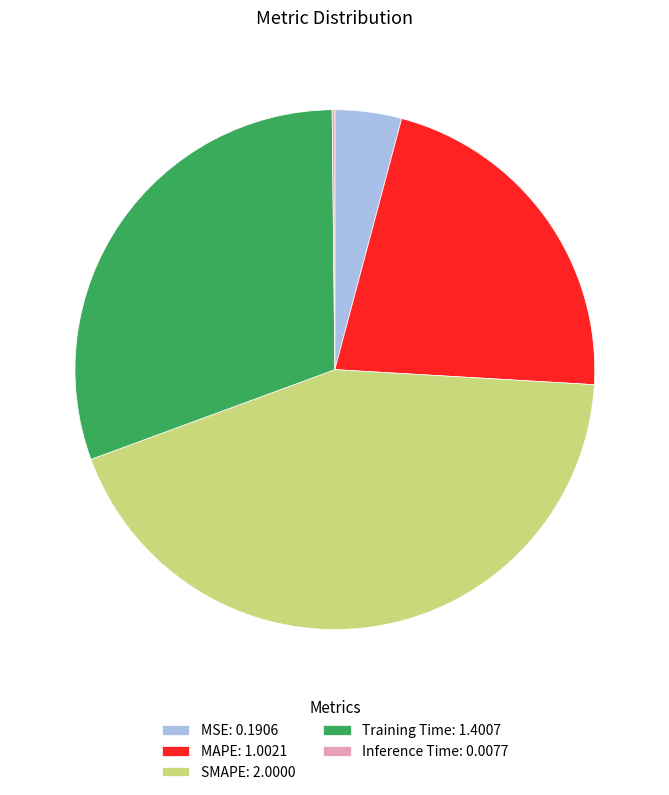

Do SMAPE: 2.0000 and MAPE: 1.0021 together represent more than half of the pie?

Yes